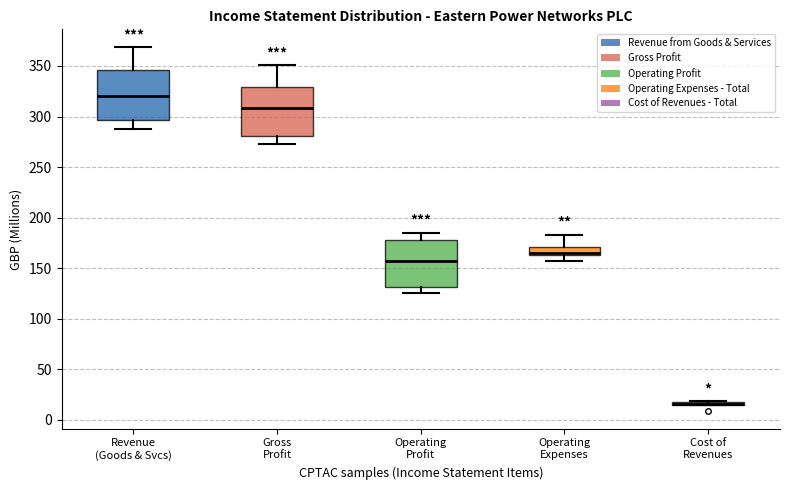

Reading left to right, read every box against the y-axis: the position of its median line, the range the box covers, and the ends of its whiskers. The values are not printed on the chart, so give them approximately, as read against the axis.

Revenue (Goods & Svcs): median 320, box 295 to 345, whiskers 290 to 370
Gross Profit: median 310, box 280 to 330, whiskers 275 to 350
Operating Profit: median 155, box 130 to 175, whiskers 125 to 185
Operating Expenses: median 165 (just above the box's lower edge), box 165 to 170, whiskers 155 to 185
Cost of Revenues: box collapsed to a line at 15, whiskers 15 to 20